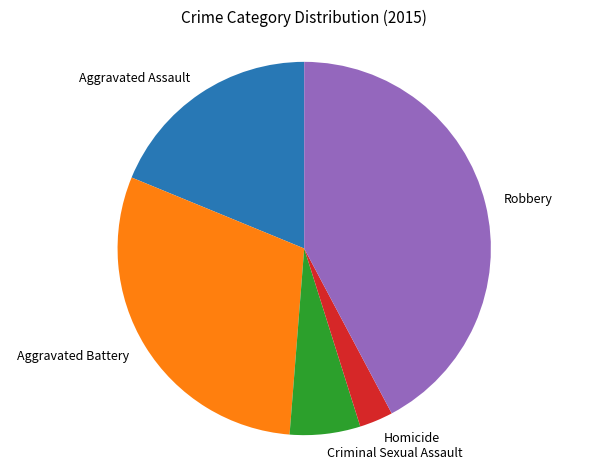

Is it true that Aggravated Battery is 30% of the pie?

True